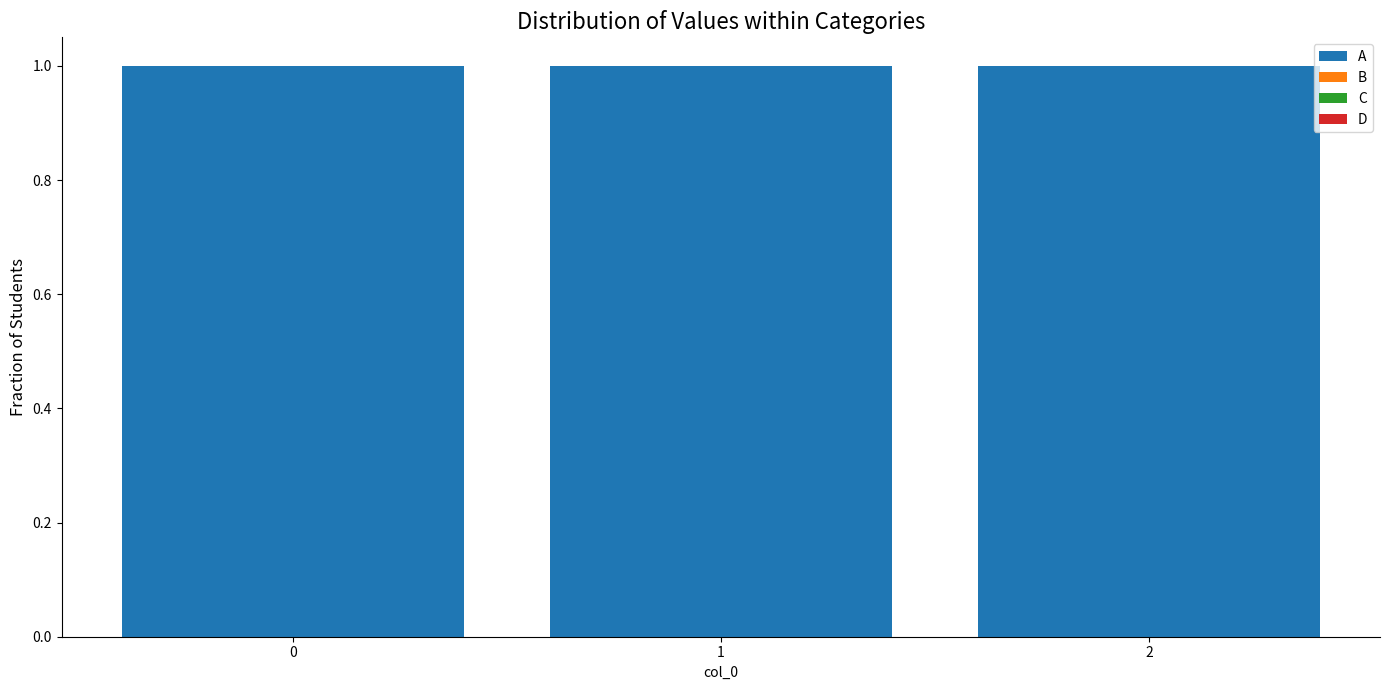

True or false: D has a value of 0 at 2.

True